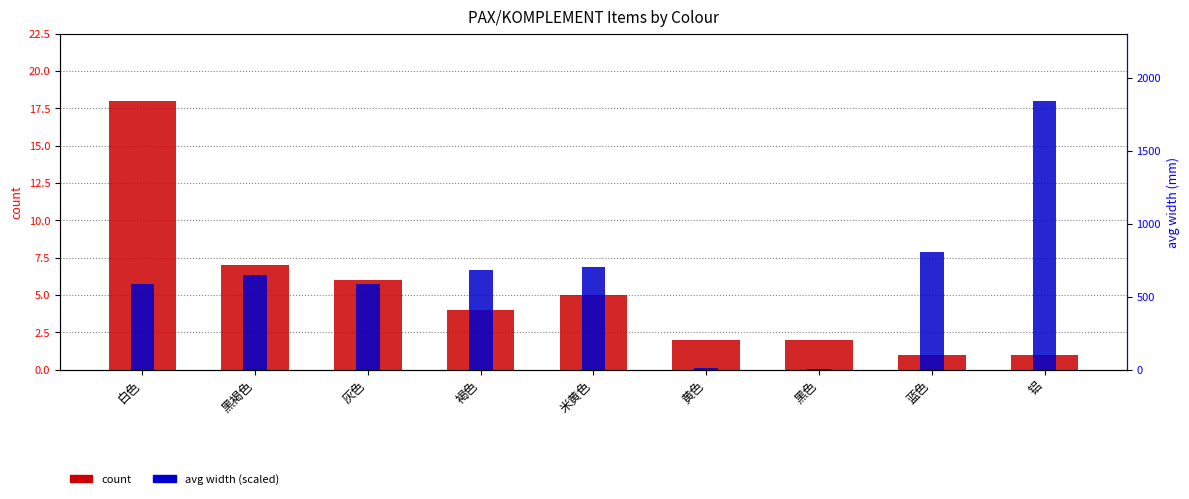

What is the label of the 9th bar from the left?

铝